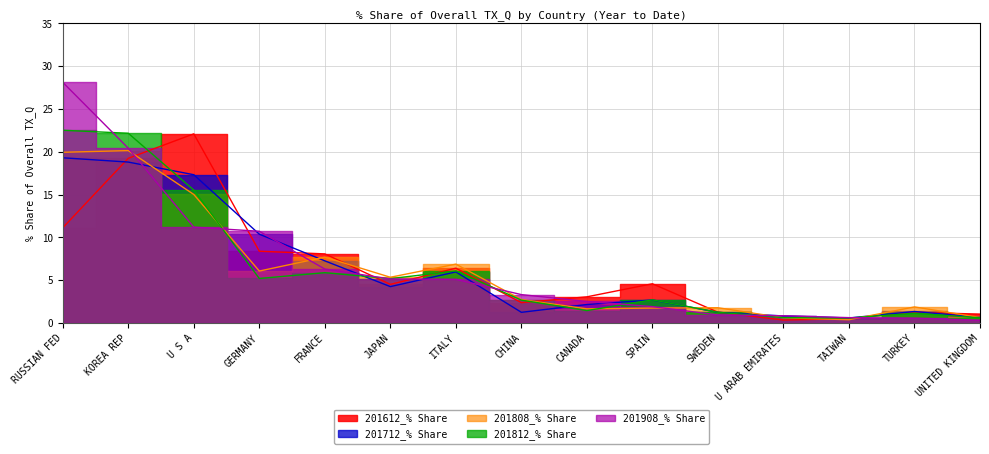

What is the difference between the highest and lowest values at SPAIN?

2.8